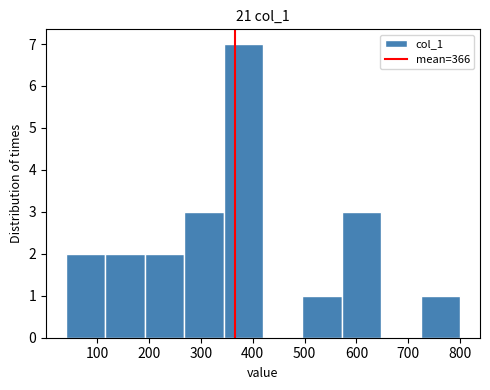

Reading left to right, list every bar in this chart as the range it spans on the x-axis followed by its height. Neither the bar edges nor the heights are printed on the chart, so give them approximately, as read against the axes.

40 to 116: 2
116 to 192: 2
192 to 268: 2
268 to 344: 3
344 to 420: 7
420 to 496: 0
496 to 572: 1
572 to 648: 3
648 to 724: 0
724 to 800: 1